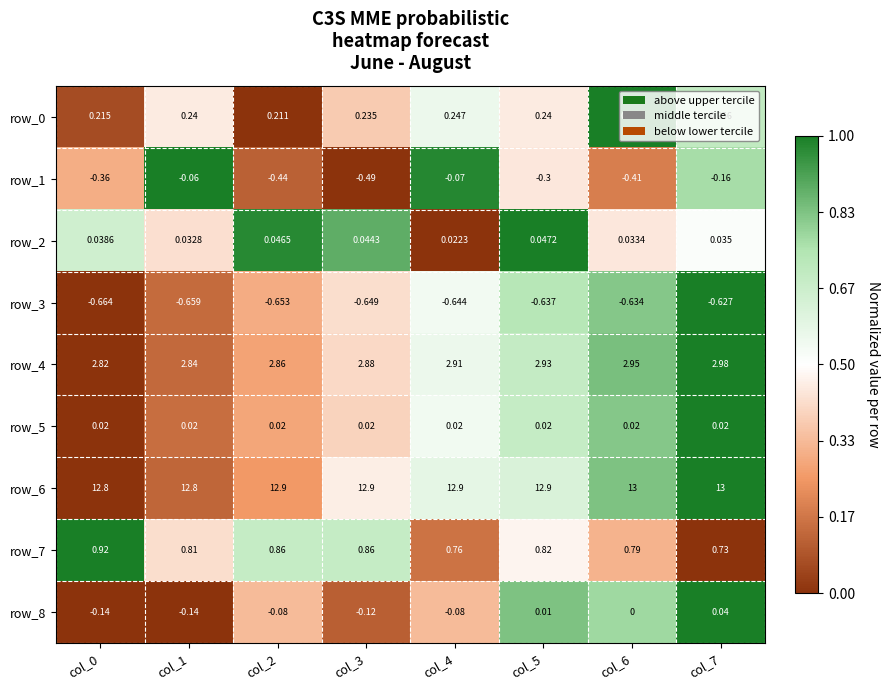

Is the value of row_3 at col_7 greater than the value of row_6 at col_0?

No